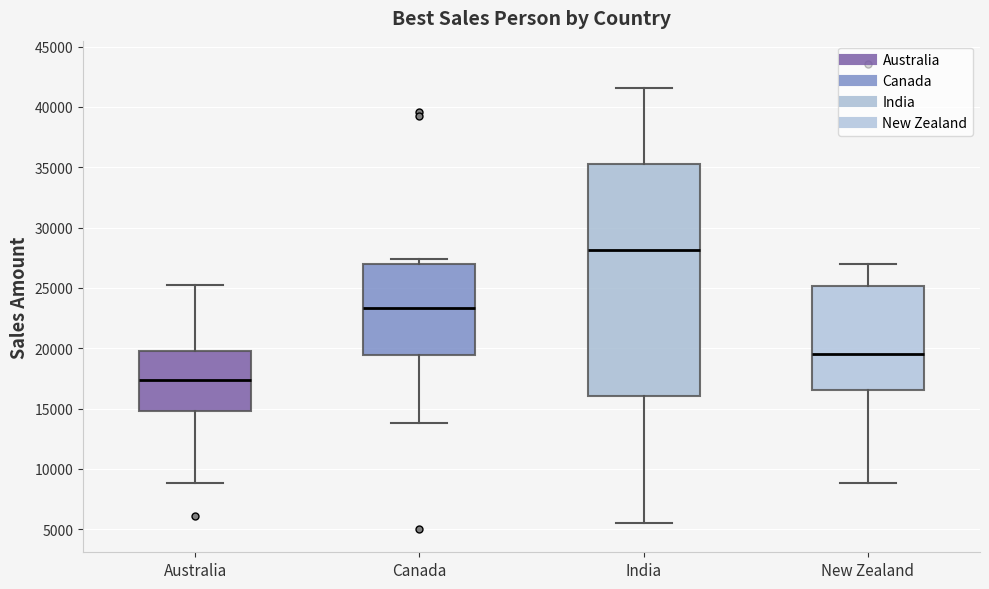

Where does the median line of the box for India sit on the y-axis? The values are not printed on the chart, so give them approximately, as read against the axis.

28000